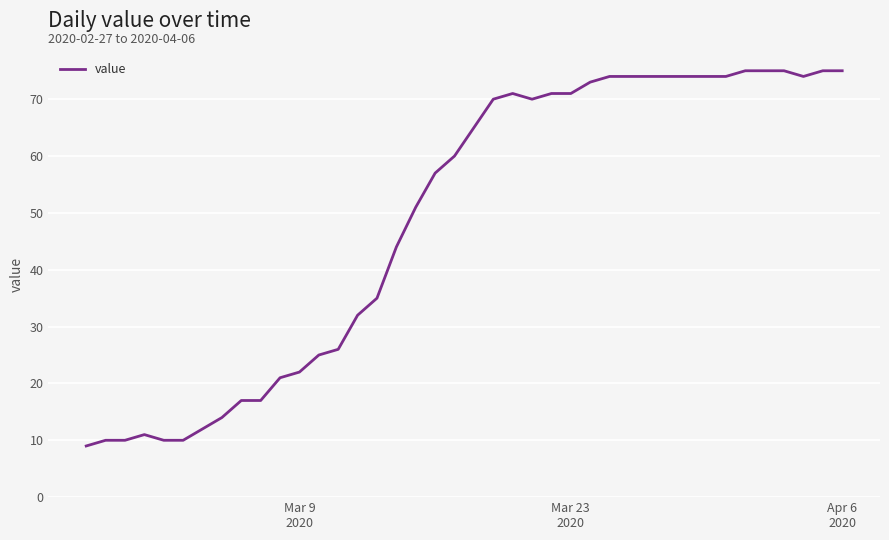

What is the maximum value shown in the chart?

75